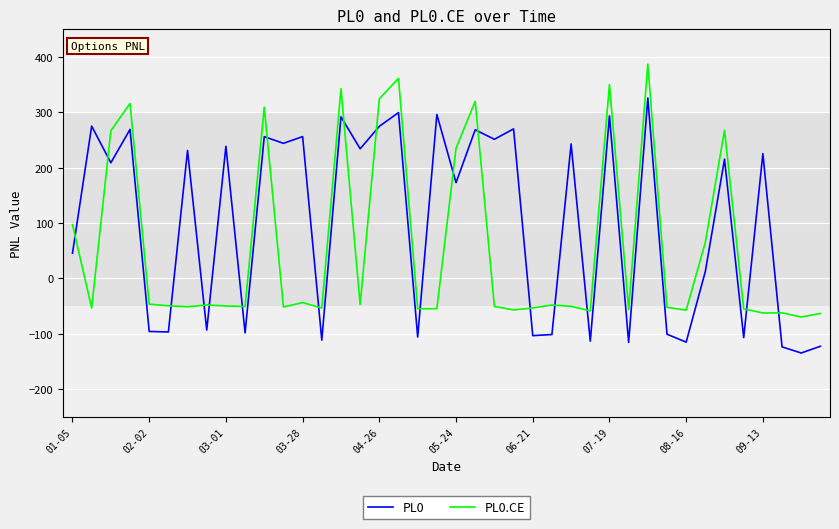

True or false: PL0 and PL0.CE cross at least once.

True